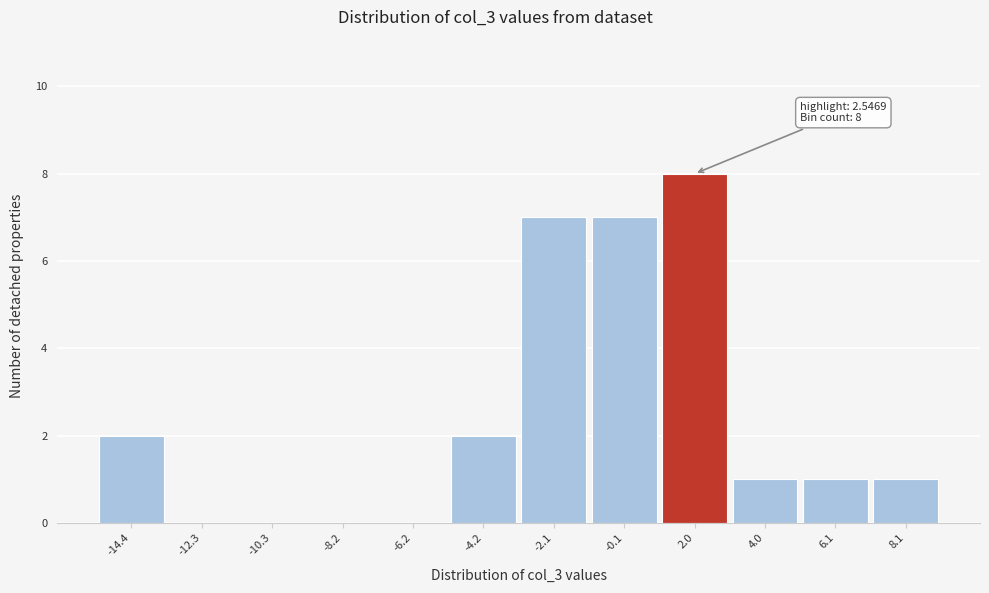

Reading right to left, transcribe all the data shown in this chart.

8.1=1	6.1=1	4.0=1	2.0=8	-0.1=7	-2.1=7	-4.2=2	-6.2=0	-8.2=0	-10.3=0	-12.3=0	-14.4=2